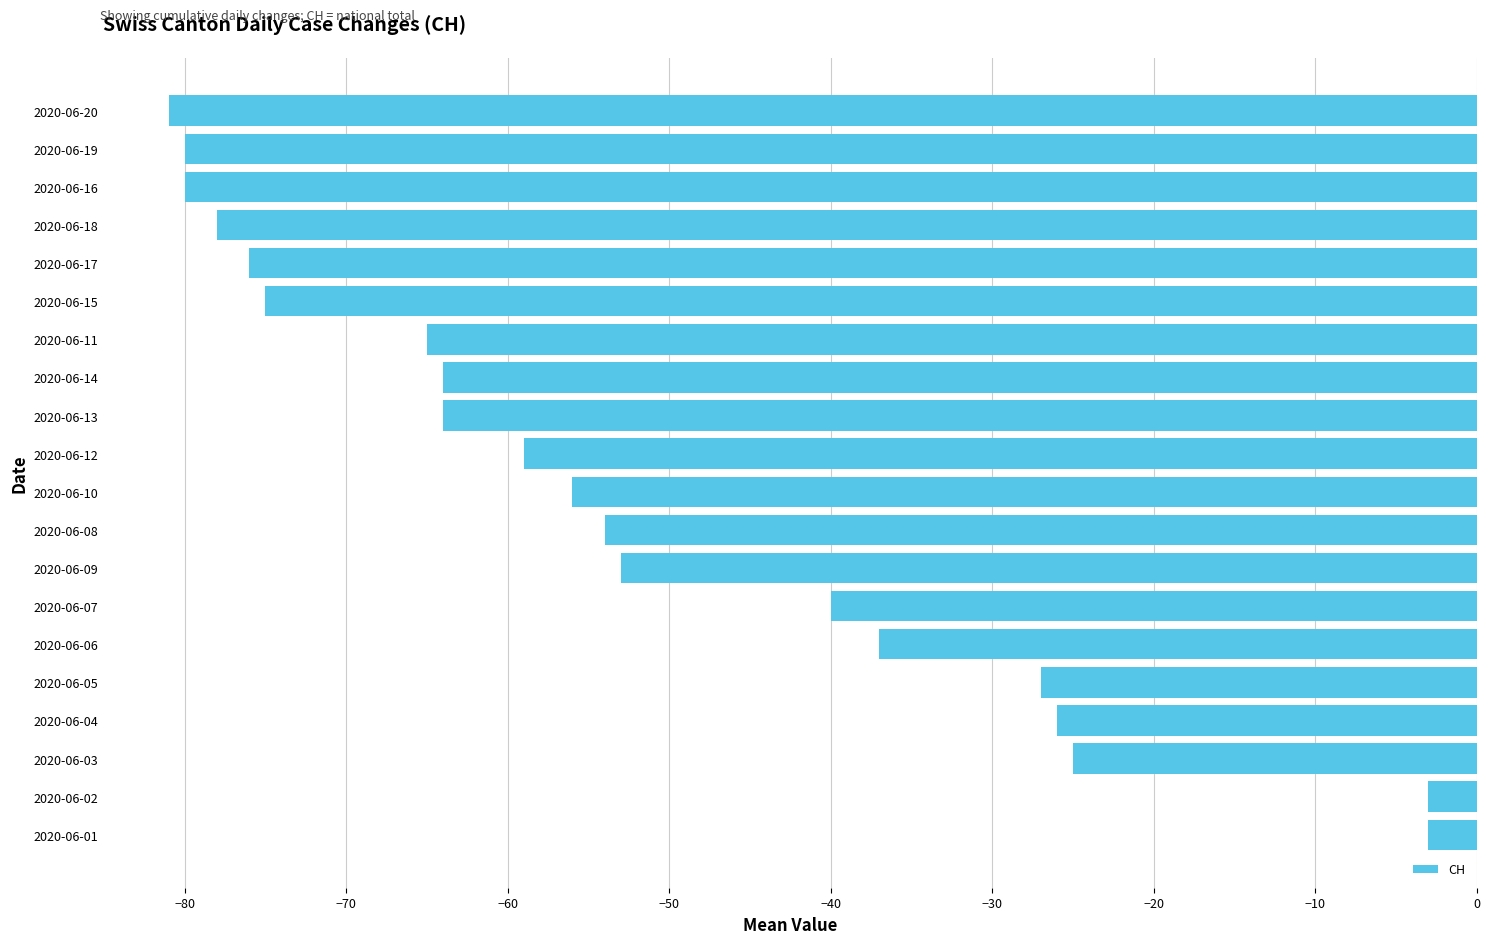

What is the smallest value displayed?

-81